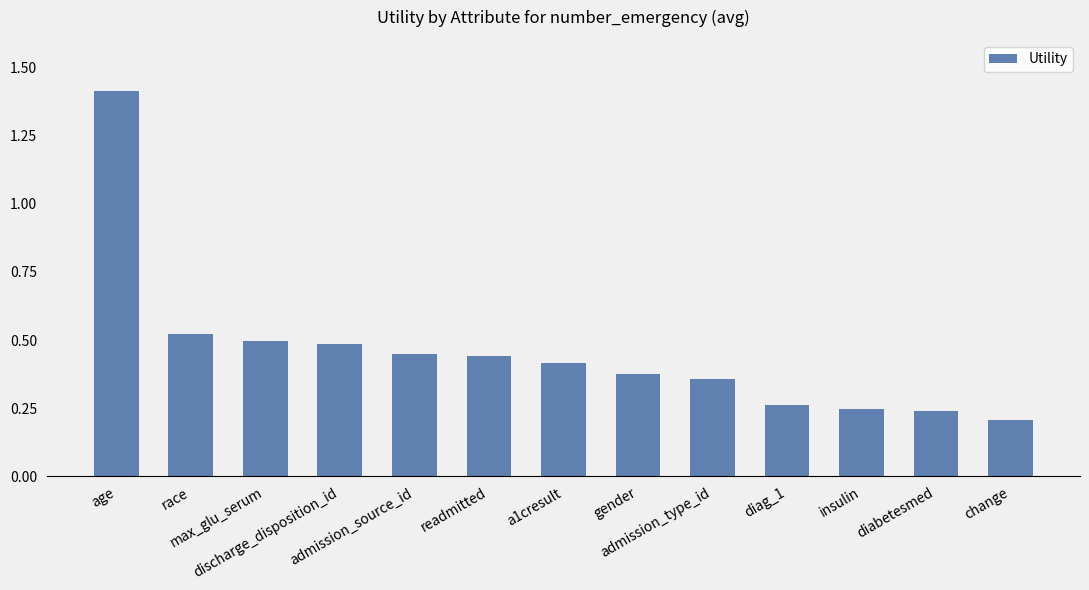

Count the values in the range 0 to 1.

12